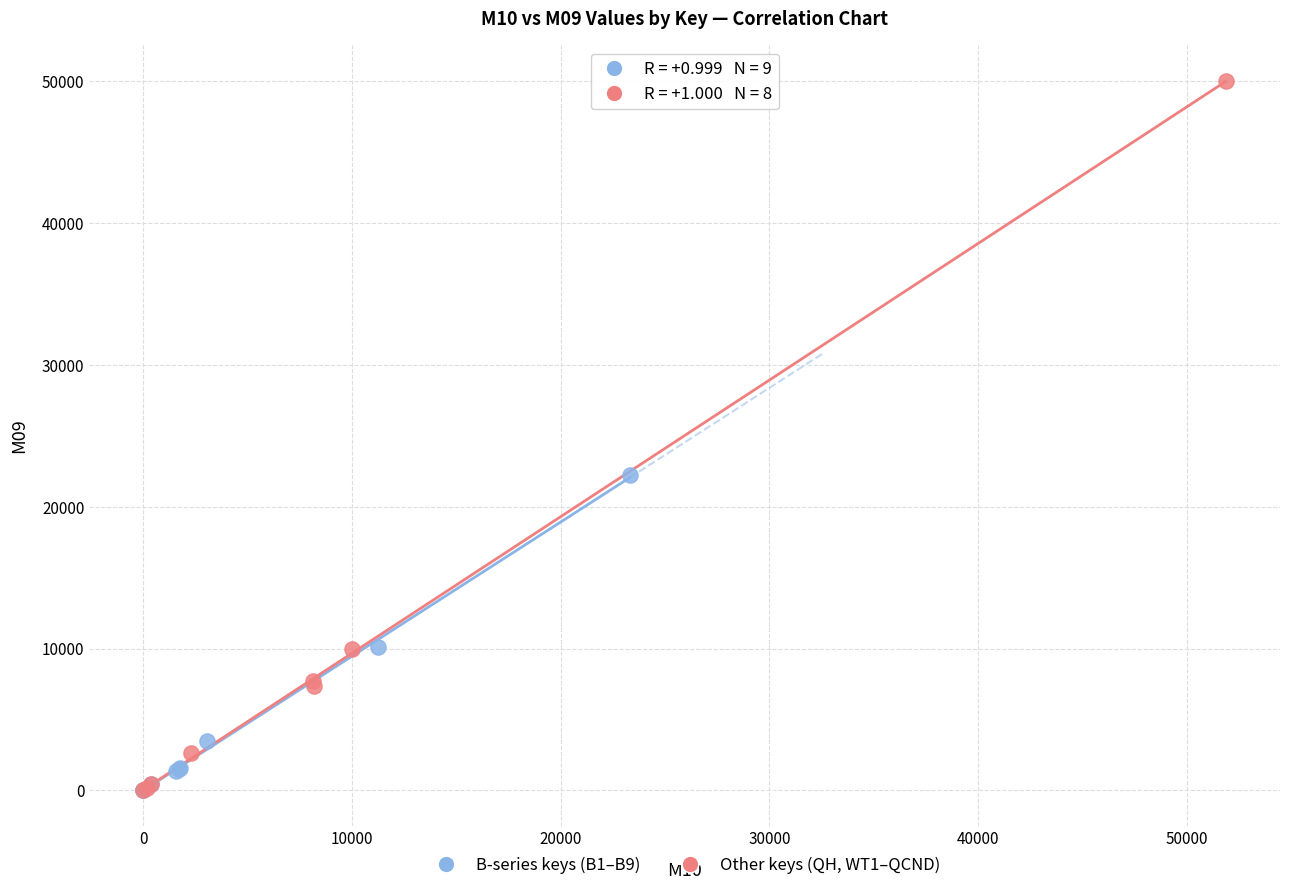

What are all the series names shown in the legend?

B-series keys (B1–B9), Other keys (QH, WT1–QCND)